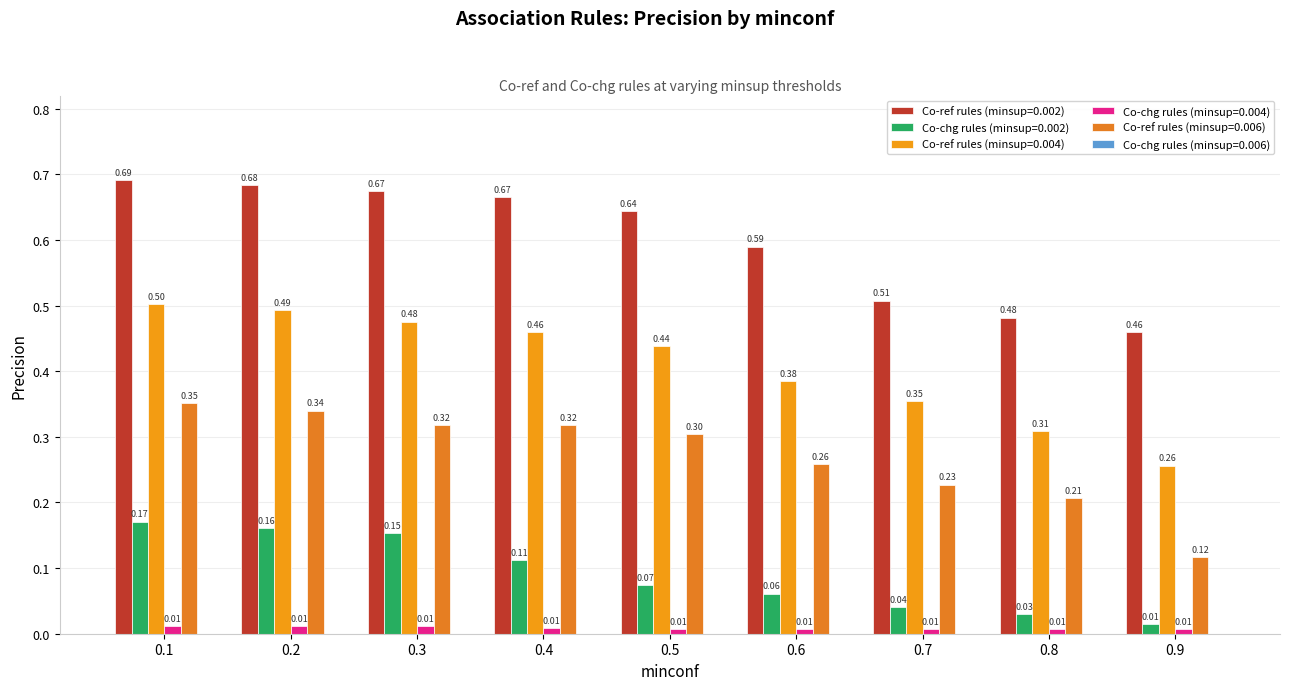

Is it true that Co-ref rules (minsup=0.006) equals 0.2 at 0.7?

True